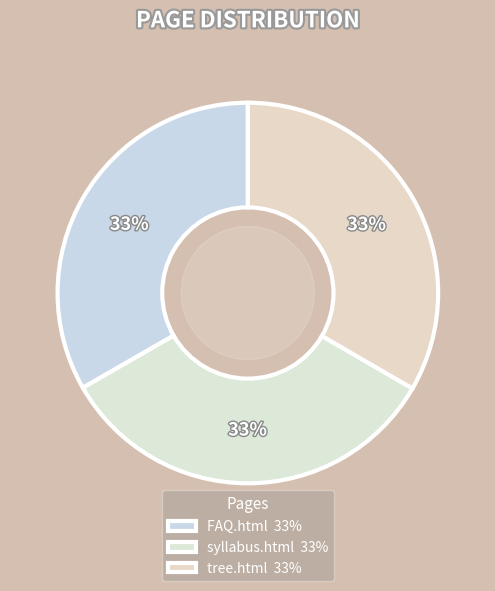

To the nearest percent, what is the average slice percentage?

33%